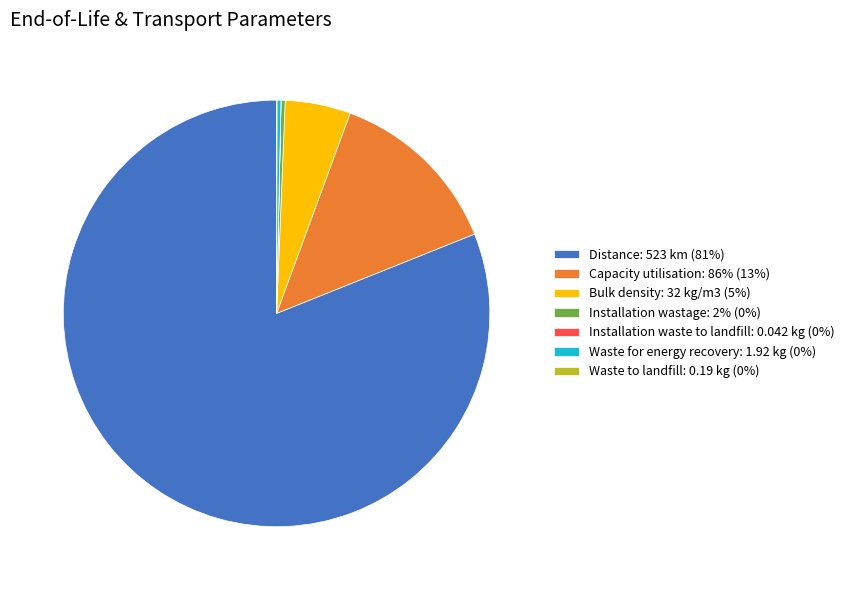

Does Distance: 523 km account for over 50% of the chart?

Yes